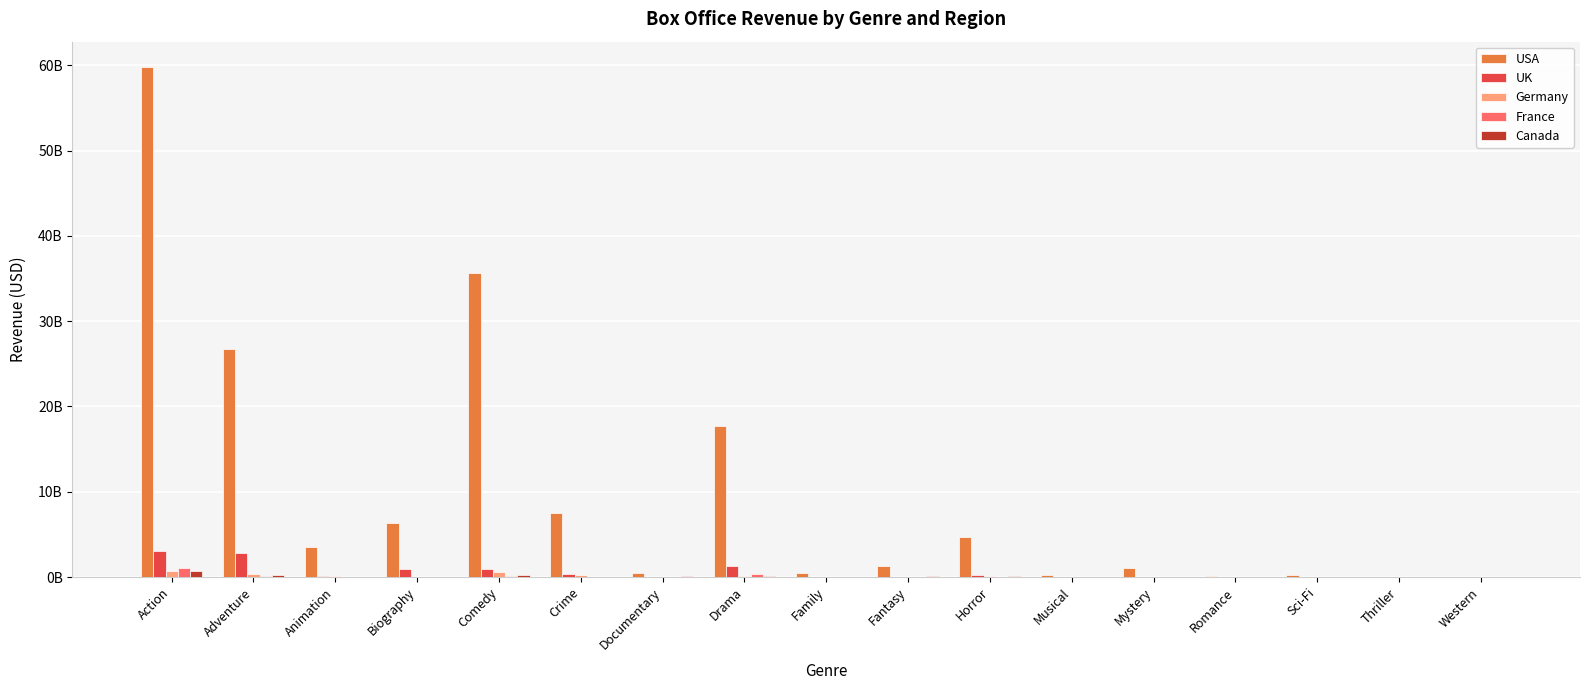

Does the chart contain stacked bars?

No